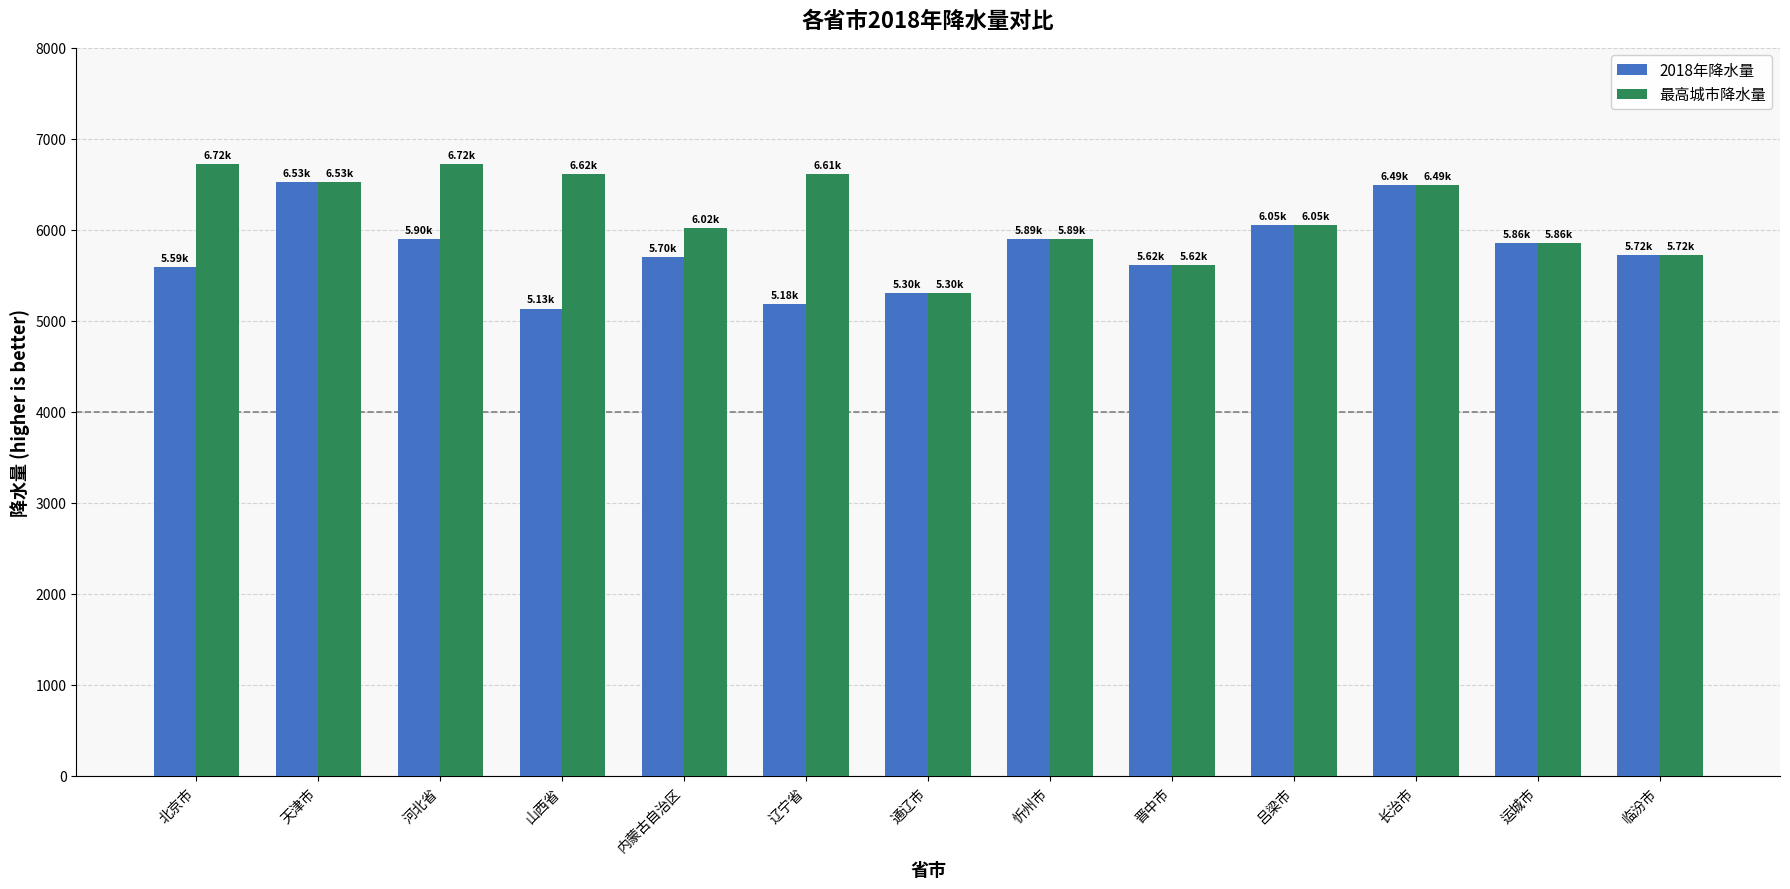

What is the difference between the maximum and minimum values in the 2018年降水量 series?

1395.3